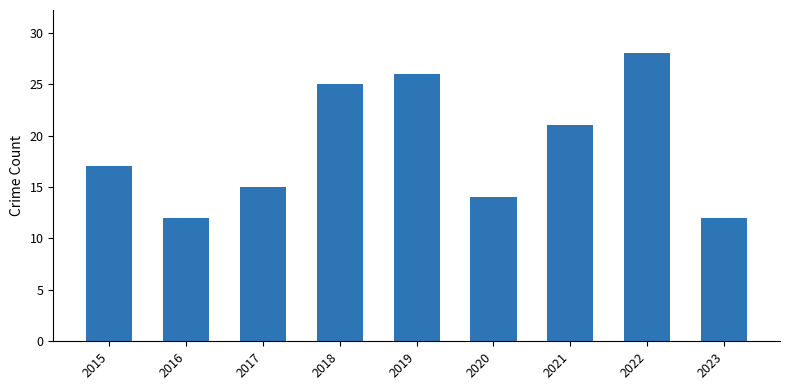

How many values are below 17?

4